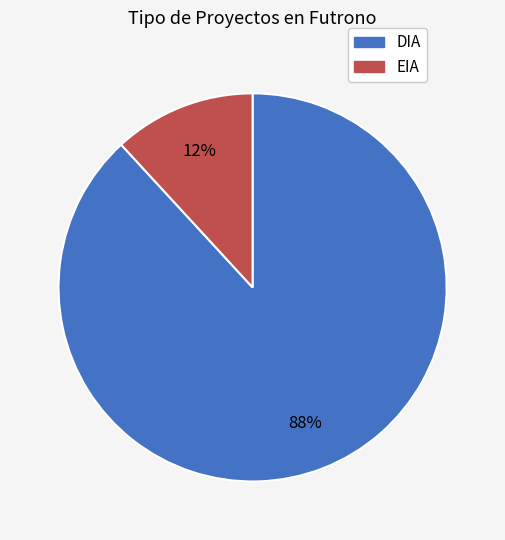

To the nearest percent, what is the combined percentage of EIA and DIA?

100%